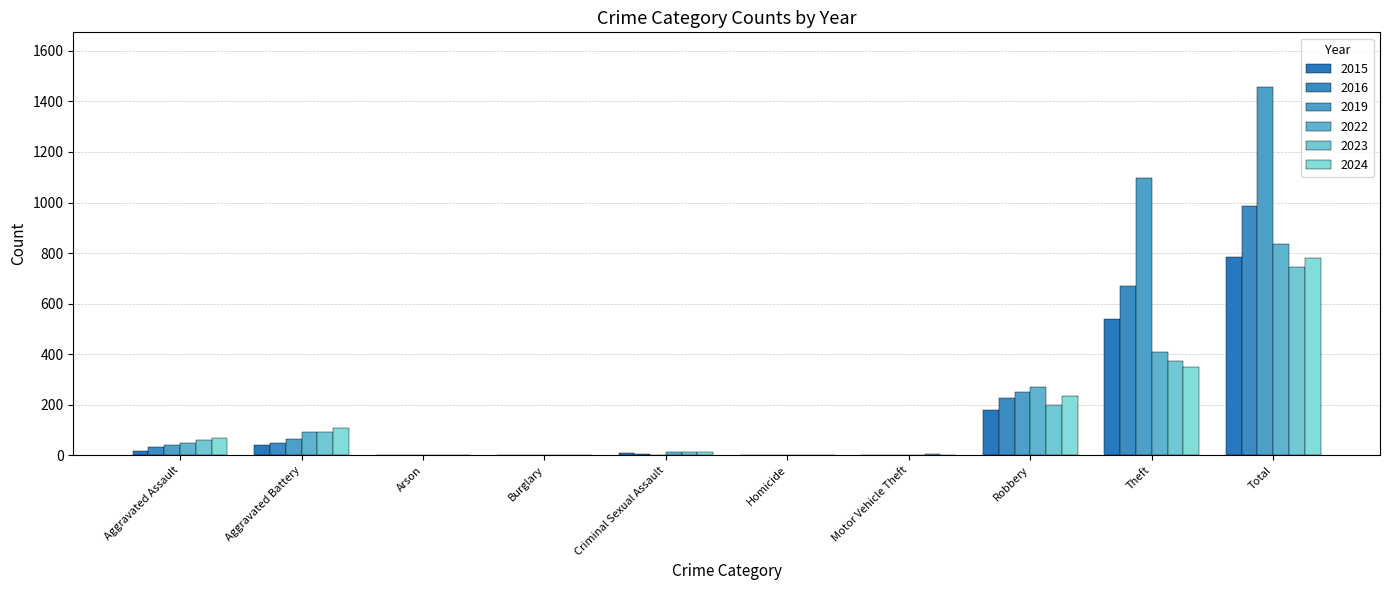

How many series are shown in this chart?

6